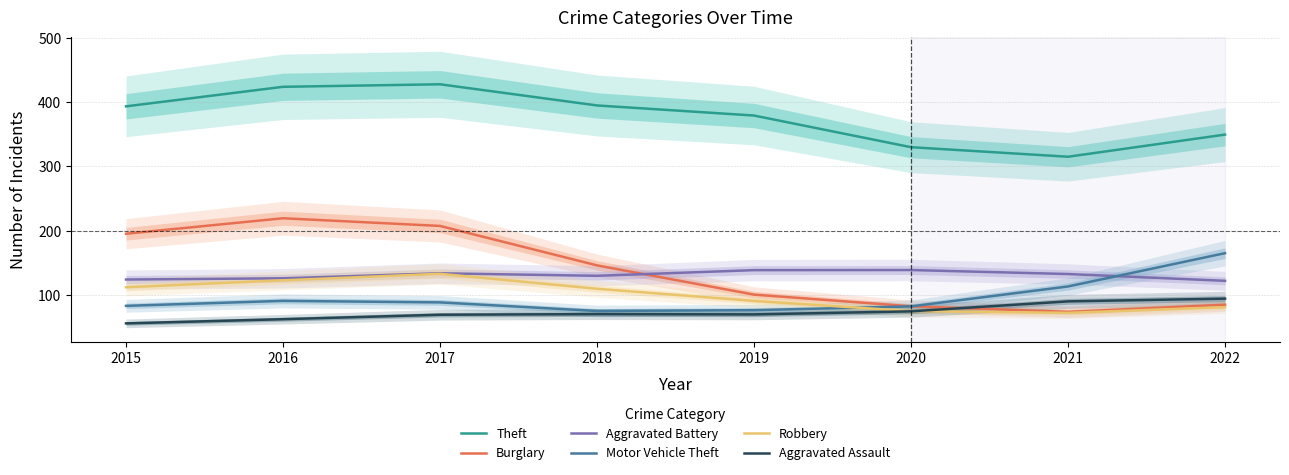

What is the value of the Aggravated Assault point at the 3rd from the left?

69.3